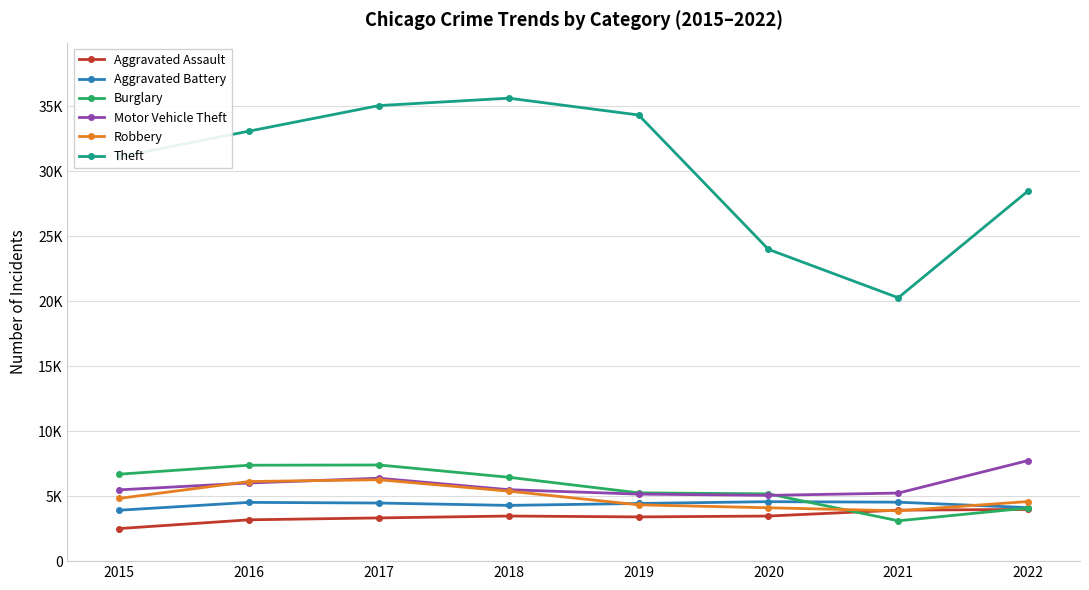

At which category does Robbery reach its first local valley?

2021